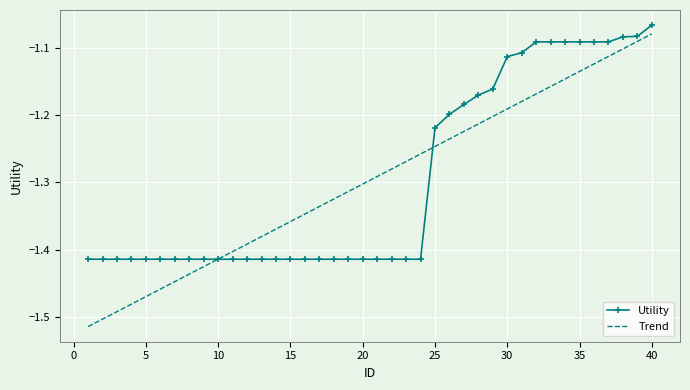

Which series has the largest range (max minus min)?

Trend